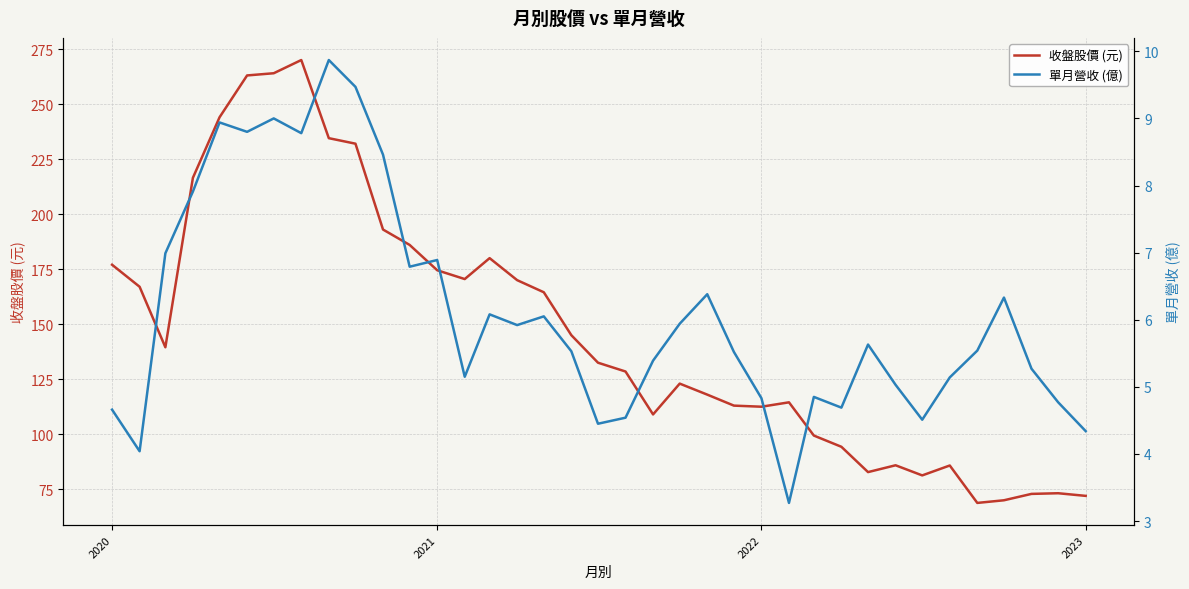

What is the maximum value for 收盤股價 (元)?

270.0